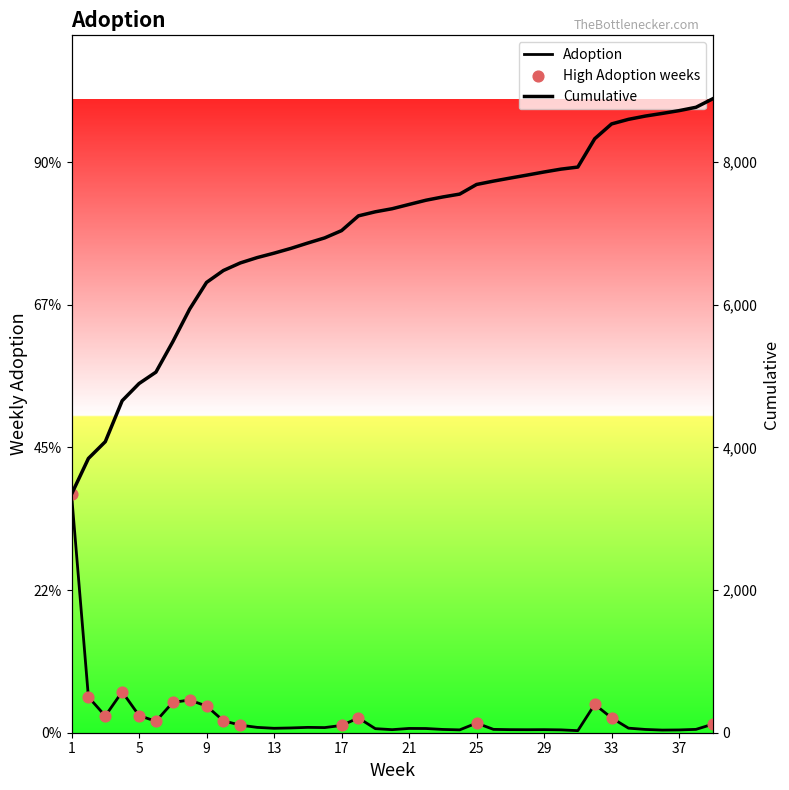

Which series reaches the maximum Y coordinate?

Cumulative